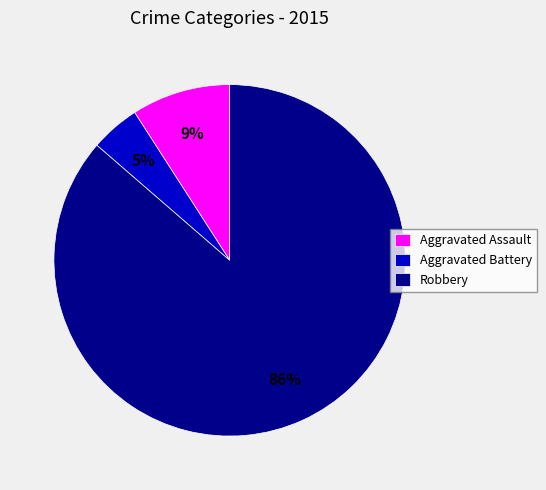

Rank the categories by value from lowest to highest.

Aggravated Battery, Aggravated Assault, Robbery